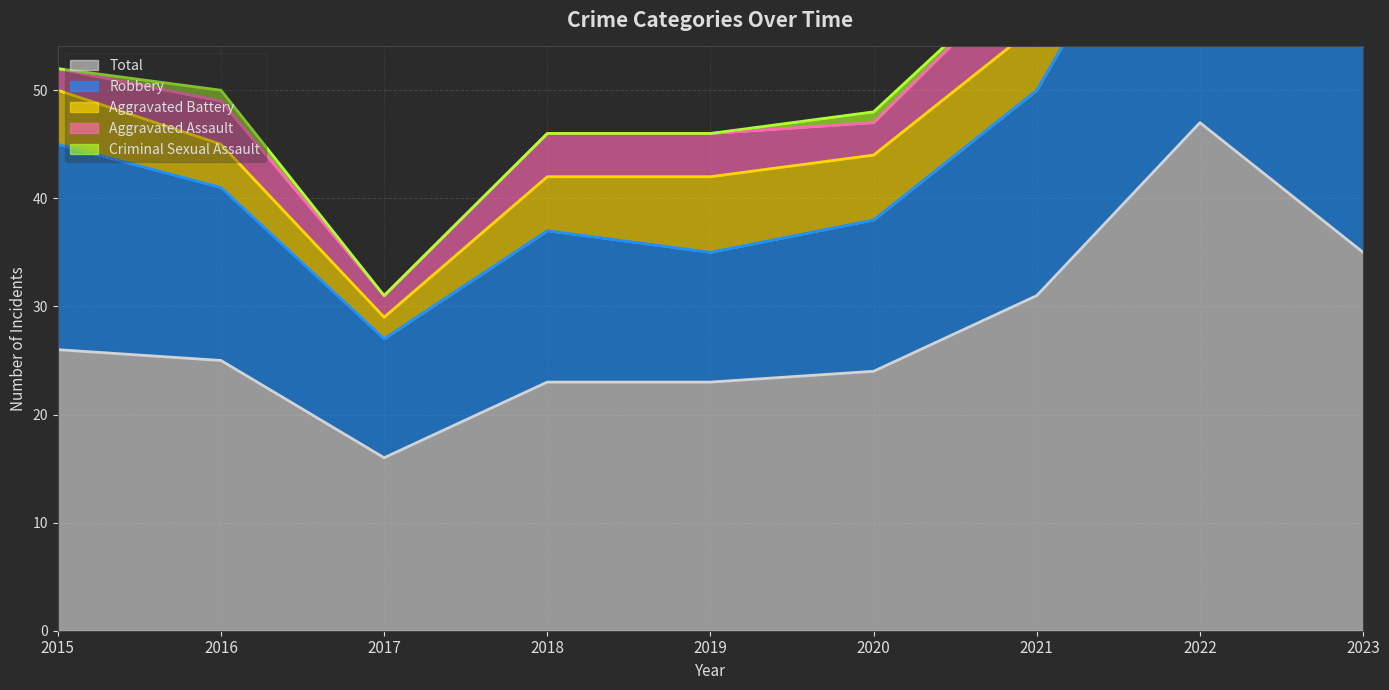

Reading left to right, what are all the values shown in this chart?

Aggravated Assault: 2	4	2	4	4	3	6	7	1
Aggravated Battery: 5	4	2	5	7	6	6	9	14
Criminal Sexual Assault: 0	1	0	0	0	1	0	2	1
Robbery: 19	16	11	14	12	14	19	29	19
Total: 26	25	16	23	23	24	31	47	35